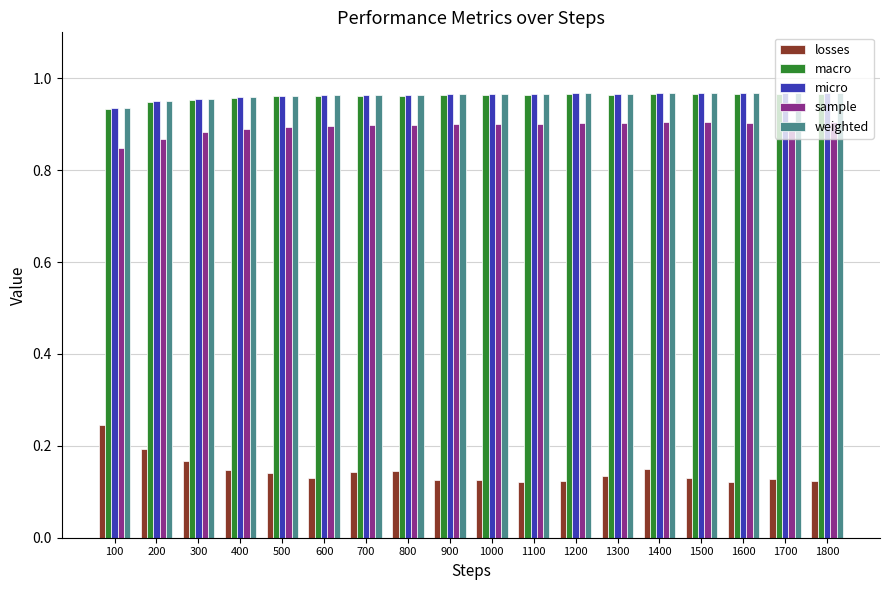

Does the chart contain any negative values?

No